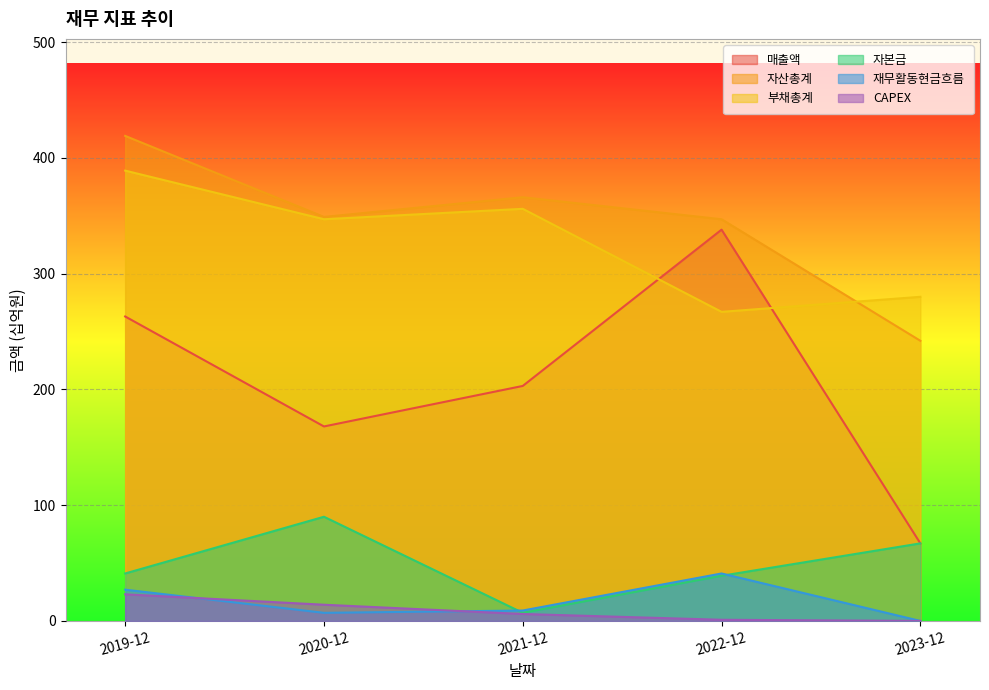

What are all the series names shown in the legend?

매출액, 자산총계, 부채총계, 자본금, 재무활동현금흐름, CAPEX